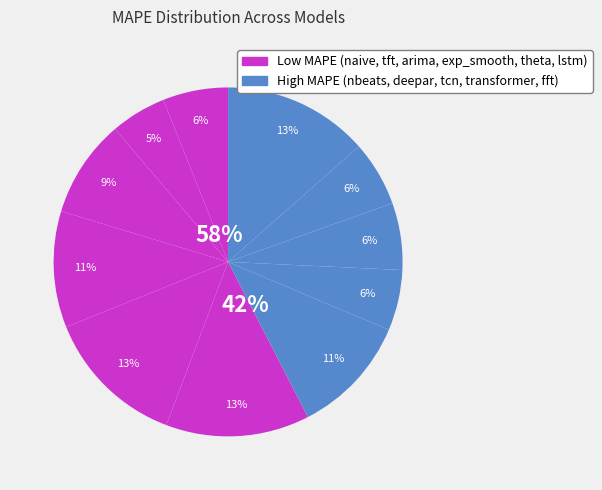

What portion of the pie excludes fft?

86.5%